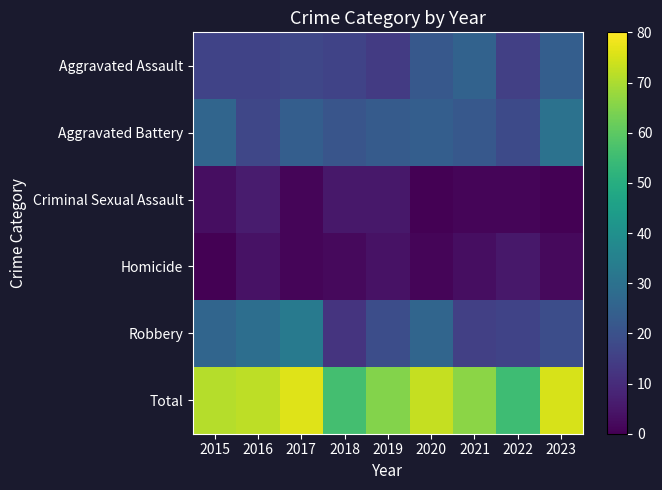

Reading left to right, what are all the values shown in this chart?

Aggravated Assault: 2015=16	2016=16	2017=17	2018=16	2019=14	2020=22	2021=25	2022=15	2023=24
Aggravated Battery: 2015=26	2016=17	2017=24	2018=21	2019=23	2020=24	2021=22	2022=18	2023=30
Criminal Sexual Assault: 2015=3	2016=6	2017=1	2018=5	2019=5	2020=0	2021=1	2022=1	2023=0
Homicide: 2015=0	2016=4	2017=1	2018=2	2019=4	2020=1	2021=3	2022=5	2023=2
Robbery: 2015=26	2016=29	2017=33	2018=12	2019=19	2020=26	2021=15	2022=16	2023=19
Total: 2015=71	2016=72	2017=76	2018=56	2019=65	2020=73	2021=66	2022=55	2023=75